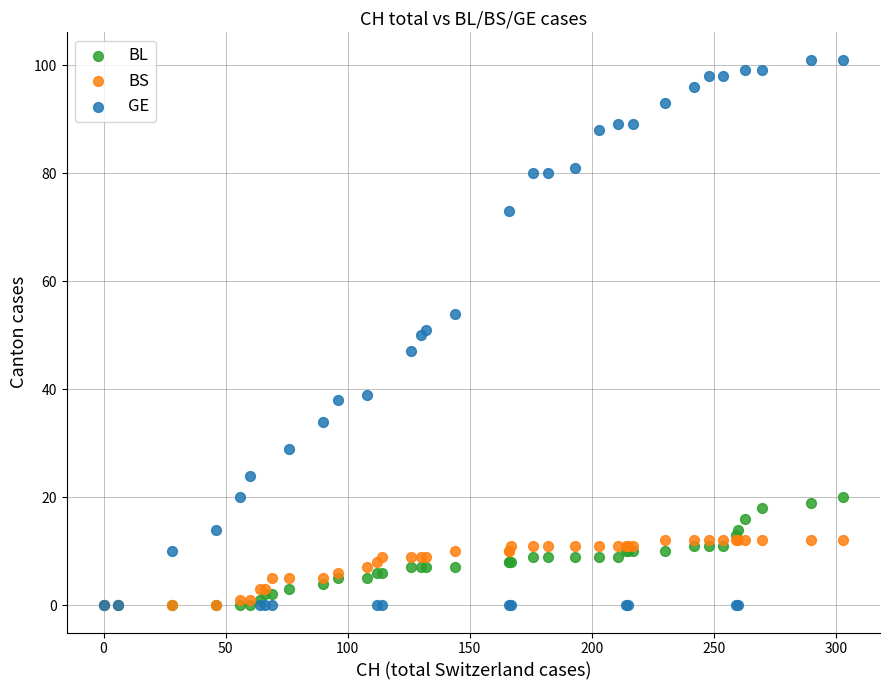

Which series reaches the maximum Y coordinate?

GE